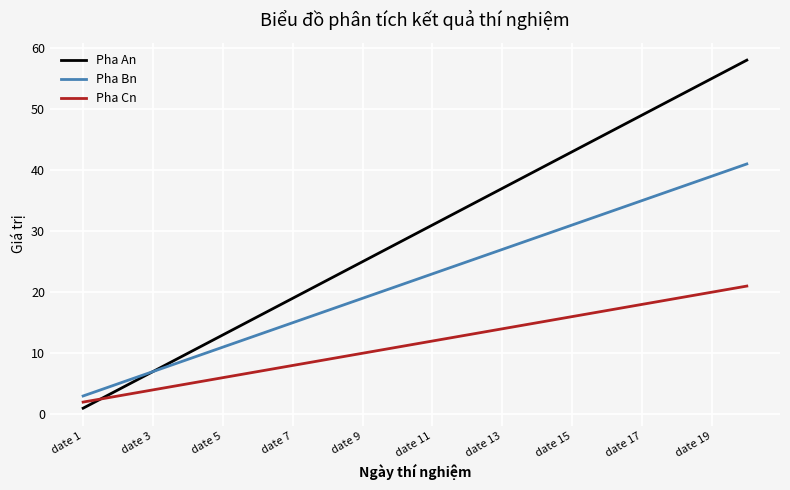

Reading right to left, transcribe all the data shown in this chart.

Pha An: 58	55	52	49	46	43	40	37	34	31	28	25	22	19	16	13	10	7	4	1
Pha Bn: 41	39	37	35	33	31	29	27	25	23	21	19	17	15	13	11	9	7	5	3
Pha Cn: 21	20	19	18	17	16	15	14	13	12	11	10	9	8	7	6	5	4	3	2